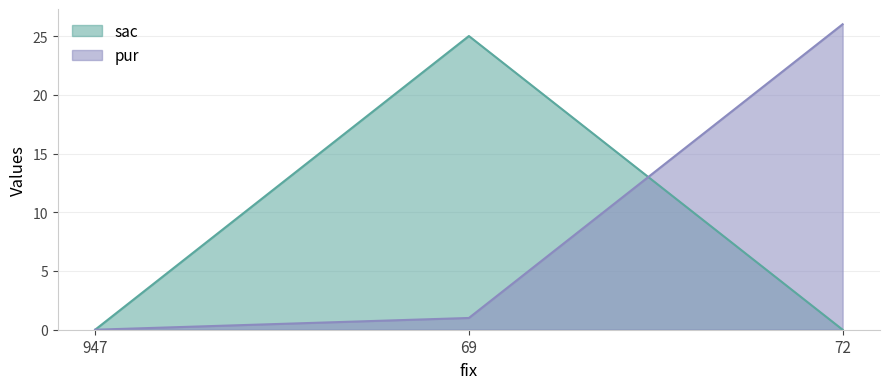

At which category does the chart reach its peak across all series?

72